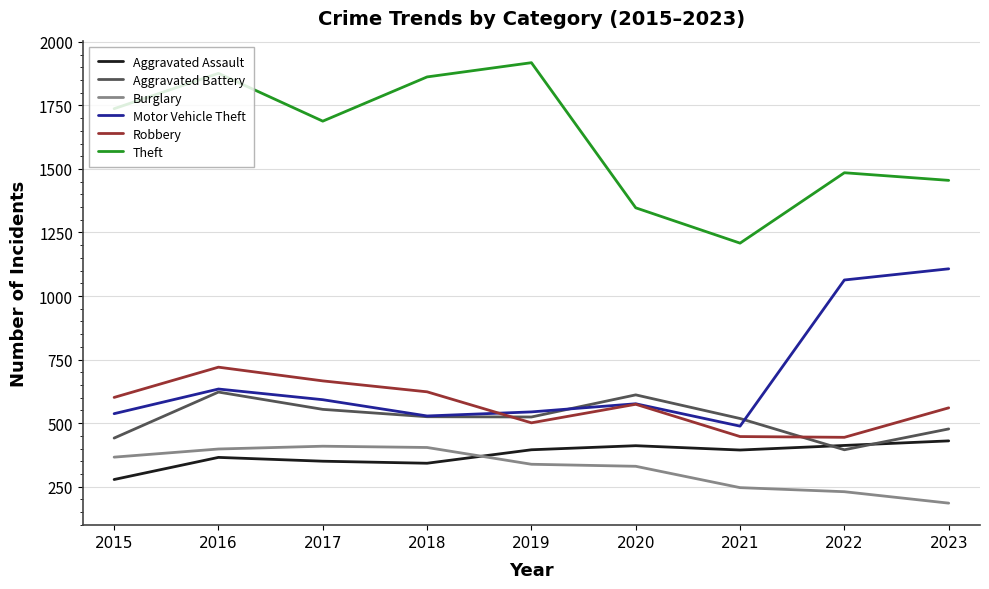

True or false: Aggravated Battery and Theft intersect in this chart.

False